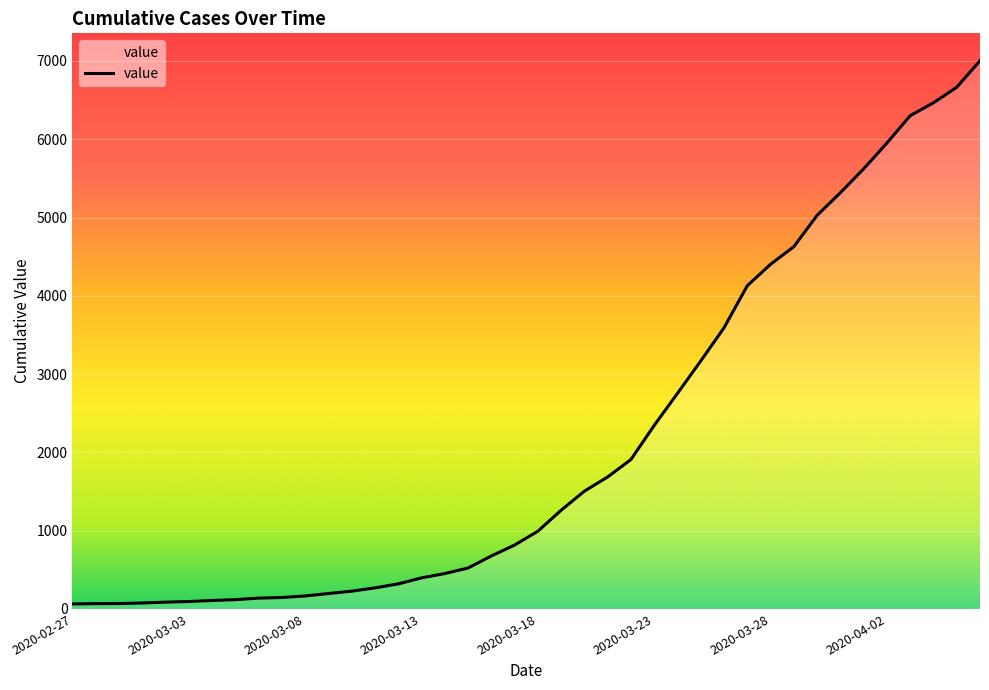

Reading left to right, transcribe all the data shown in this chart.

64	68	69	76	87	95	108	119	138	146	166	197	227	269	320	397	452	523	677	816	993	1261	1505	1686	1909	2345	2754	3168	3592	4129	4403	4628	5028	5317	5622	5952	6301	6466	6664	7003